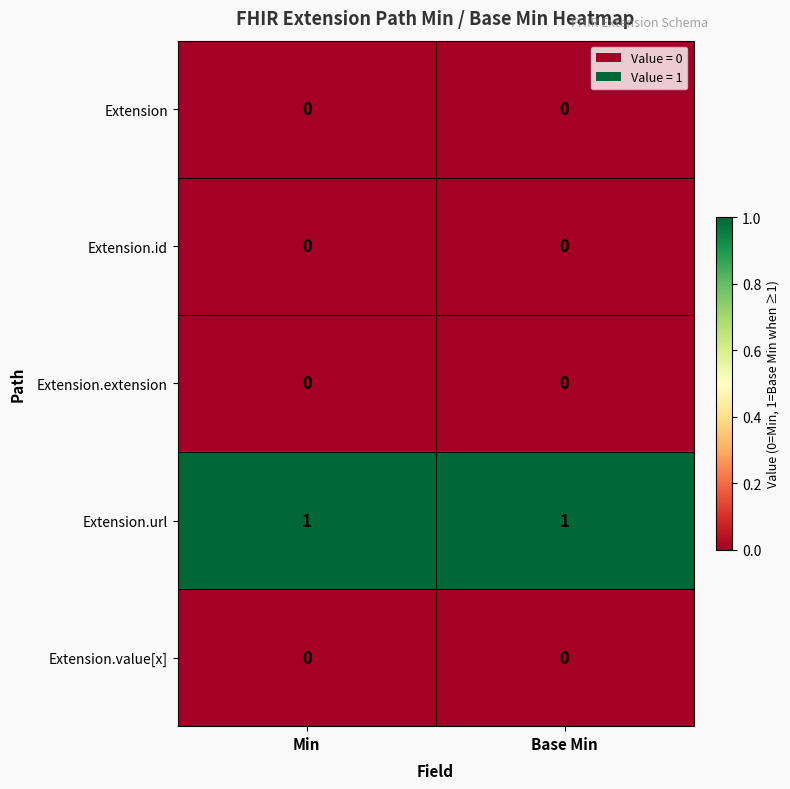

Is the value of Extension.id at Base Min greater than the value of Extension.url at Base Min?

No